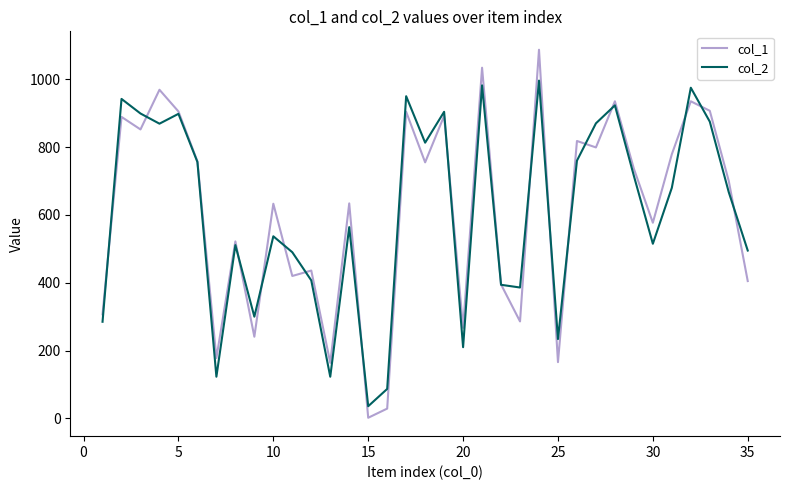

After their last crossing, which series has the higher values: col_1 or col_2?

col_2